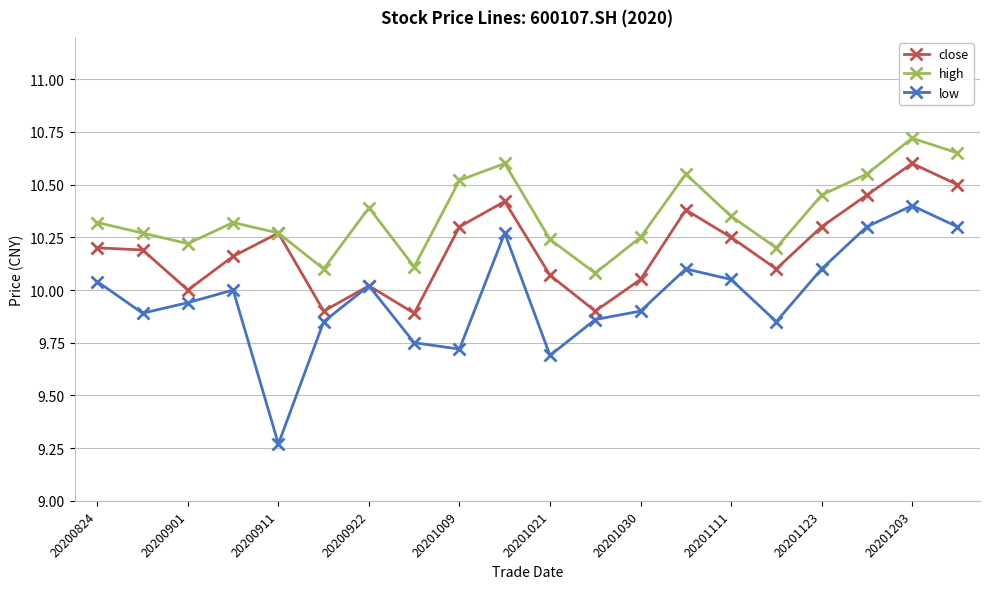

Which series has the largest range (max minus min)?

low